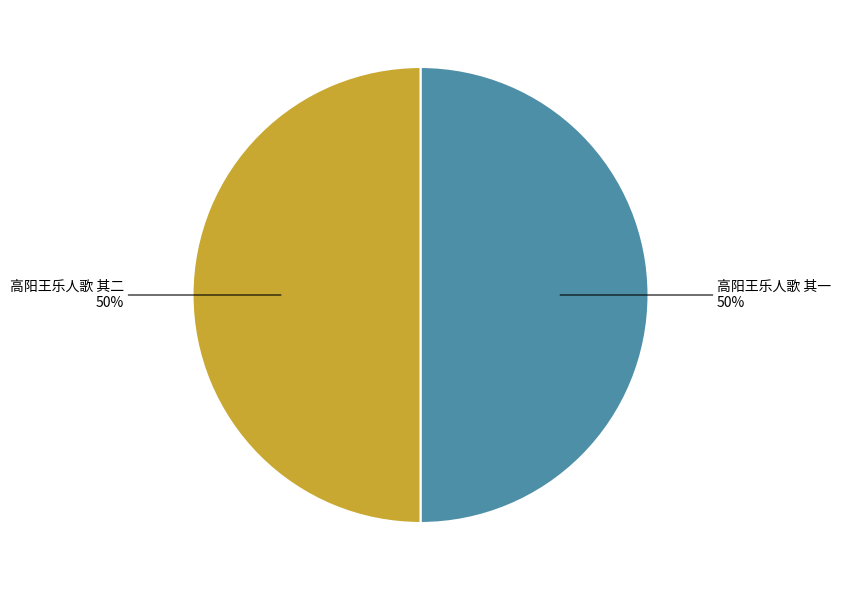

To the nearest percent, what is the average slice percentage?

50%